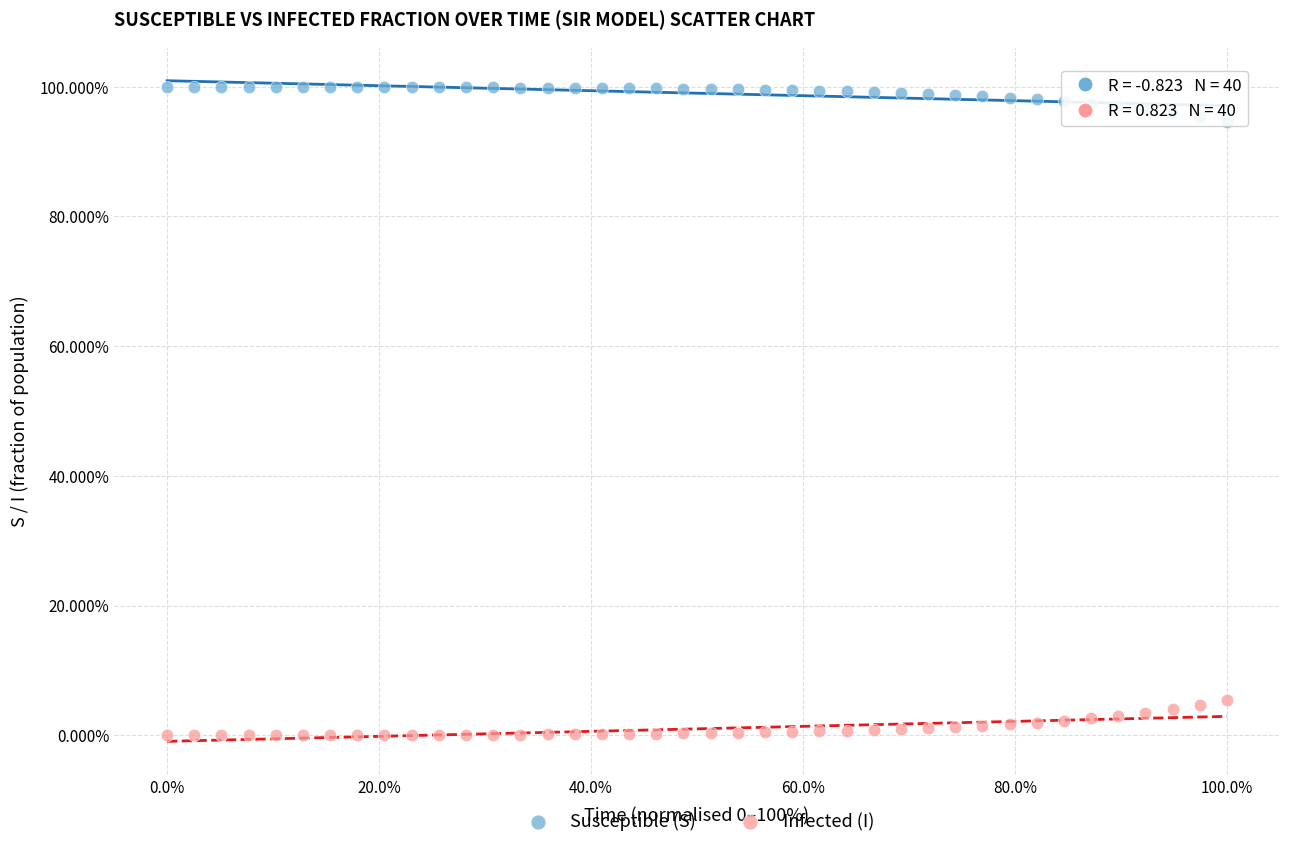

What are all the series names shown in the legend?

Susceptible (S), Infected (I)